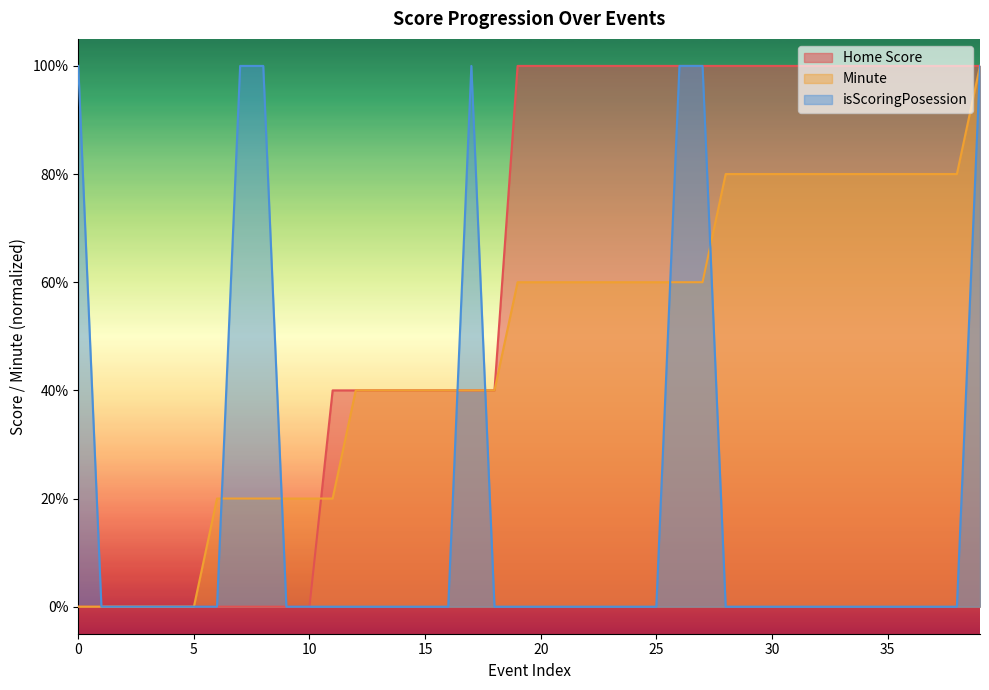

How many Home Score values are between 0 and 1?

40